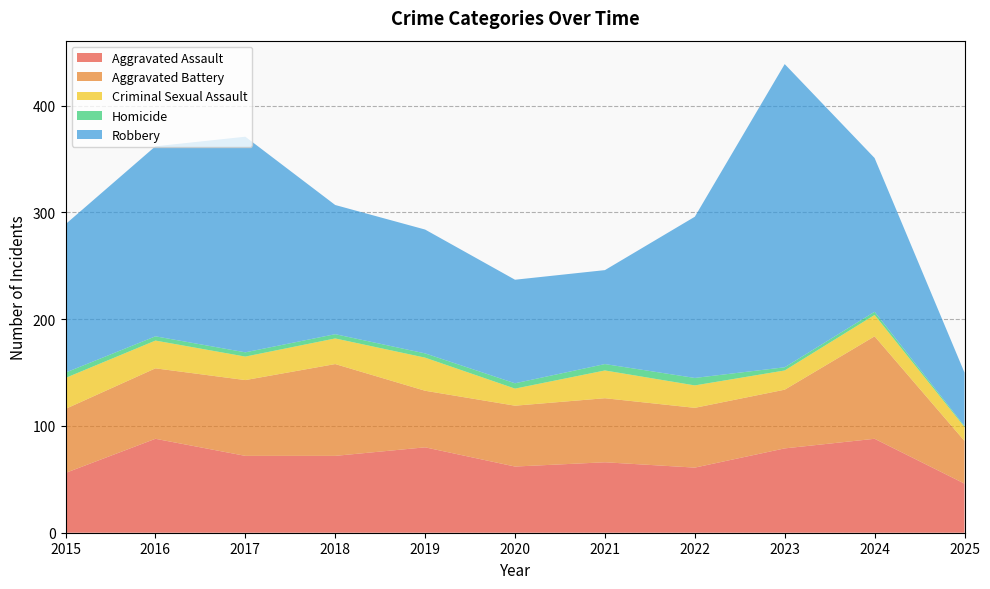

What is the value of the Aggravated Battery point at the 11th from the left?

40